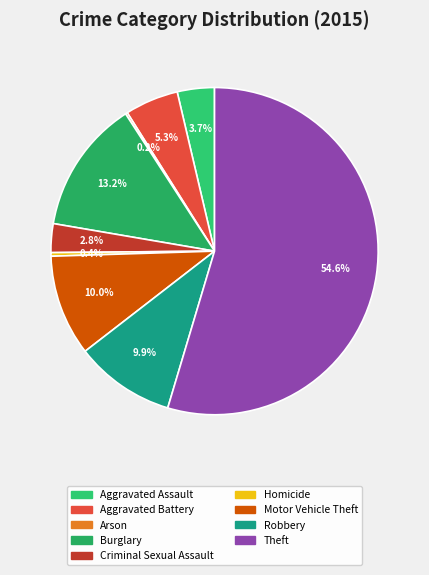

Rank the categories by value from lowest to highest.

Arson, Homicide, Criminal Sexual Assault, Aggravated Assault, Aggravated Battery, Robbery, Motor Vehicle Theft, Burglary, Theft